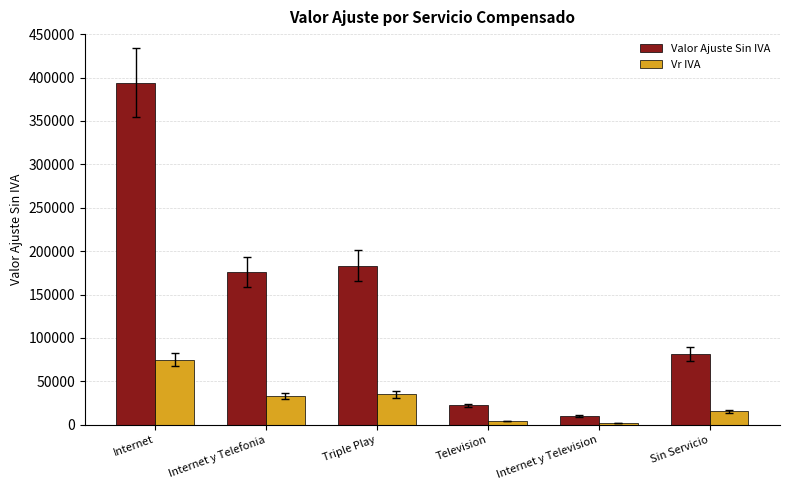

How many bars are there in total?

12